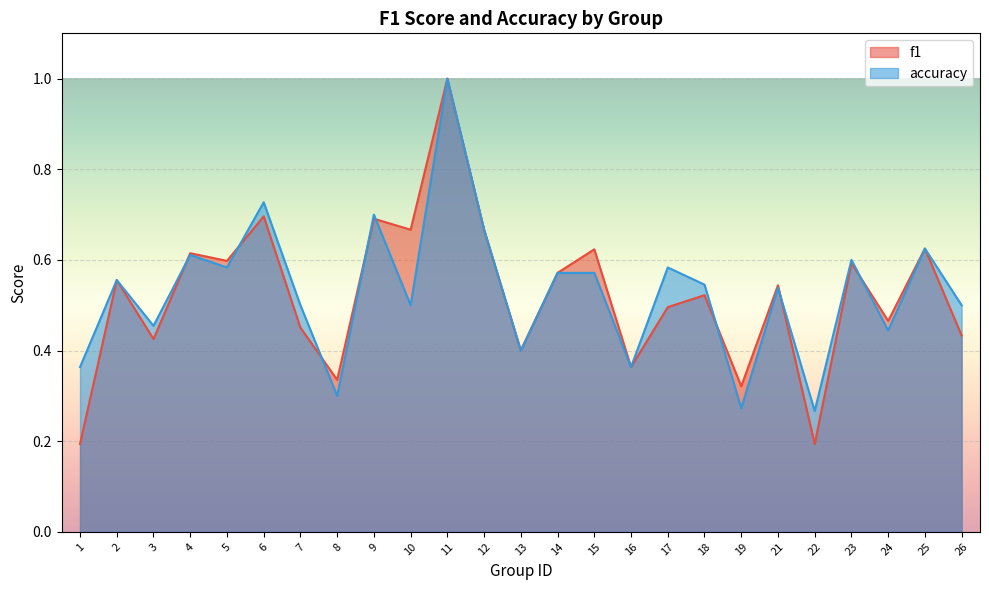

Where is the first local minimum for f1?

3